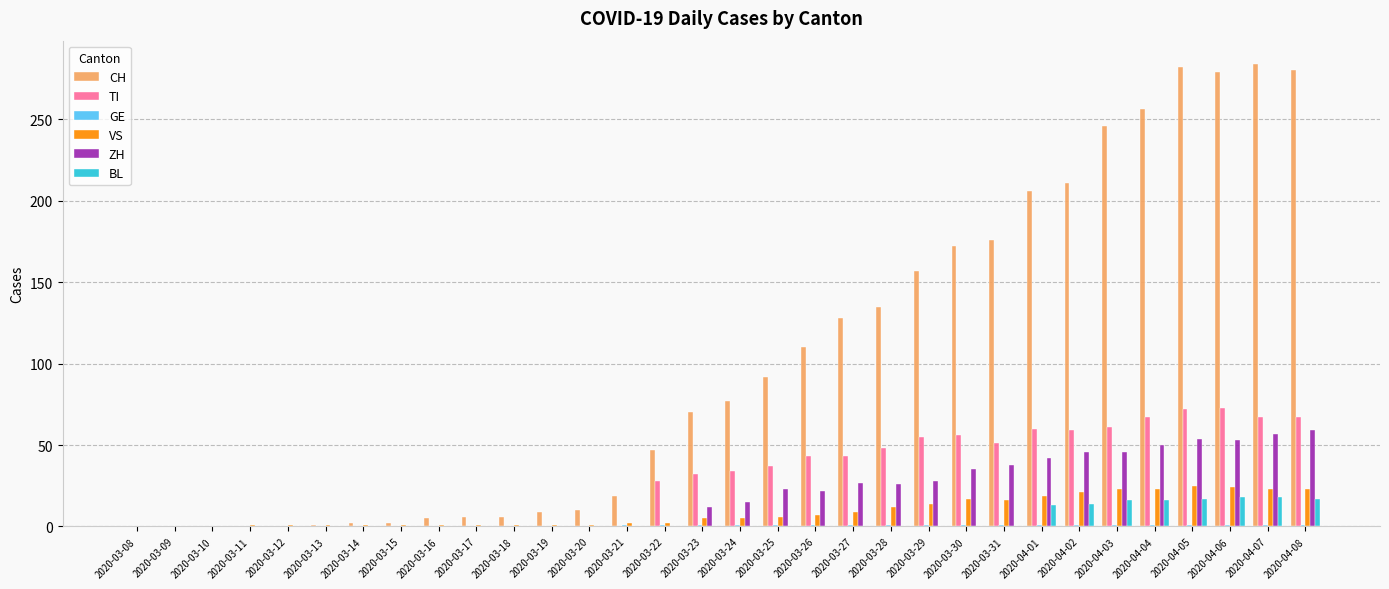

What is the maximum value for TI?

73